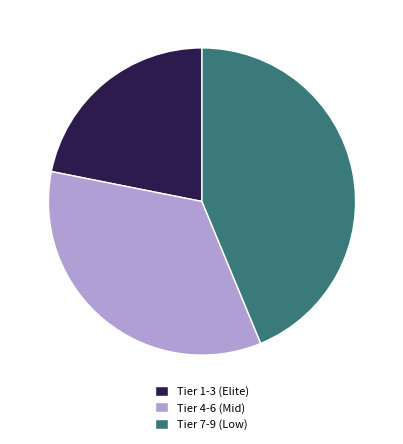

Between Tier 4-6 (Mid) and Tier 1-3 (Elite), which is larger?

Tier 4-6 (Mid)